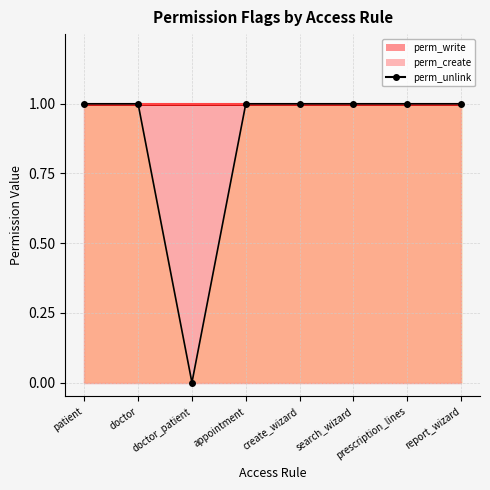

At which category does the chart reach its minimum across all series?

doctor_patient